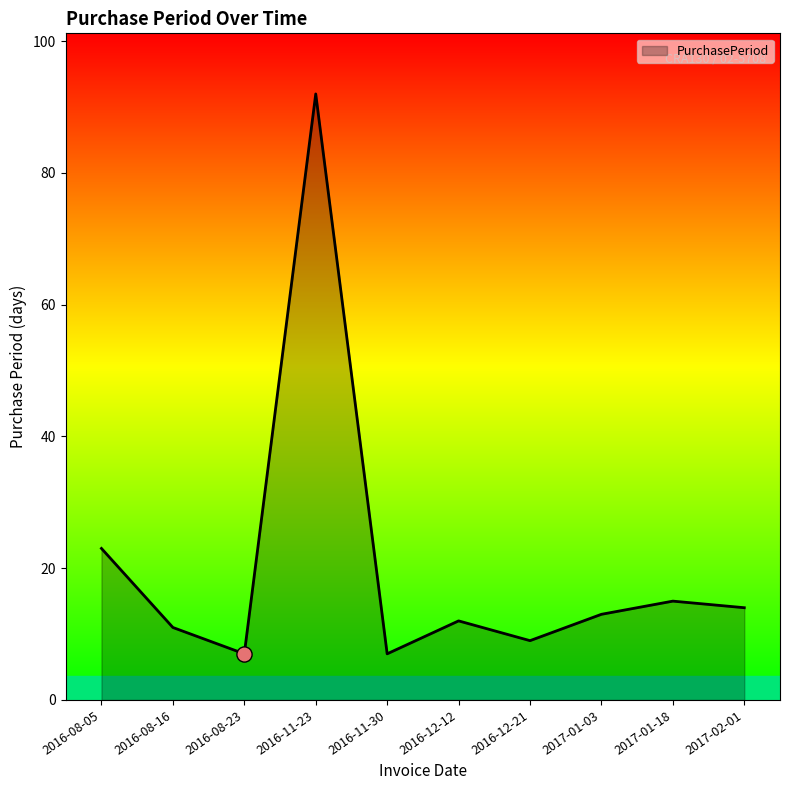

What is the change in value from 2017-01-18 to 2017-02-01?

-1